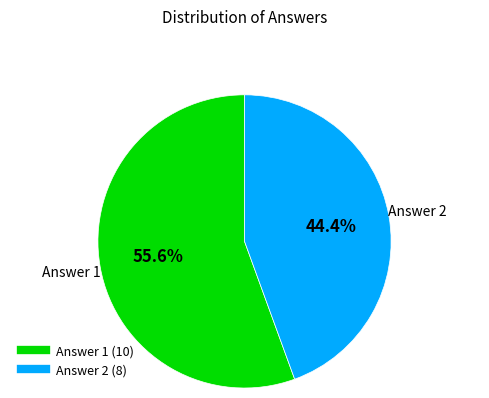

Does any single category account for the majority?

Yes